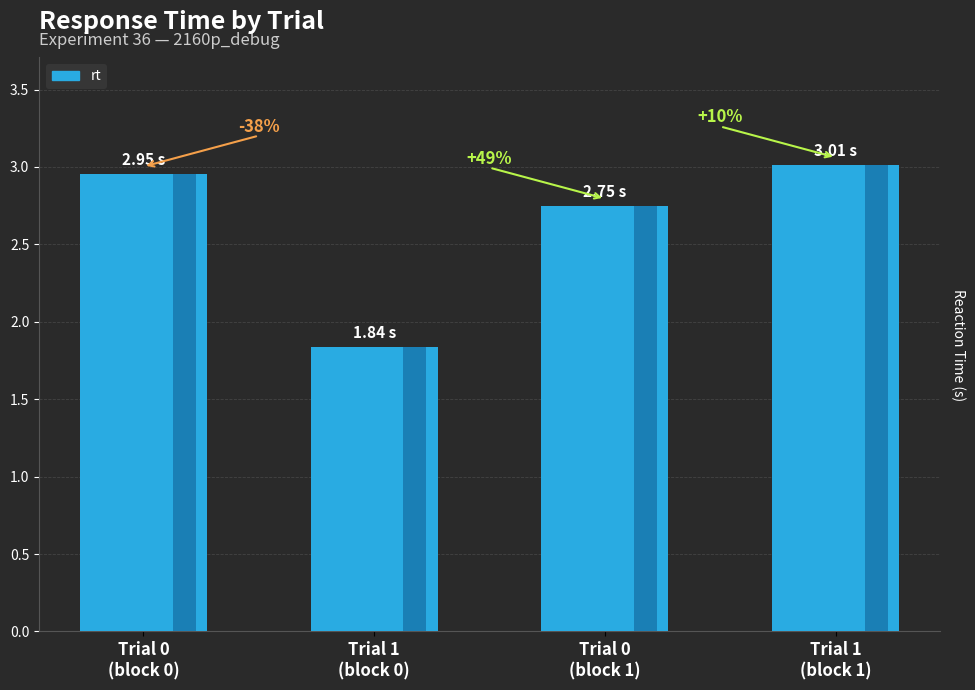

How many bars are there in total?

4